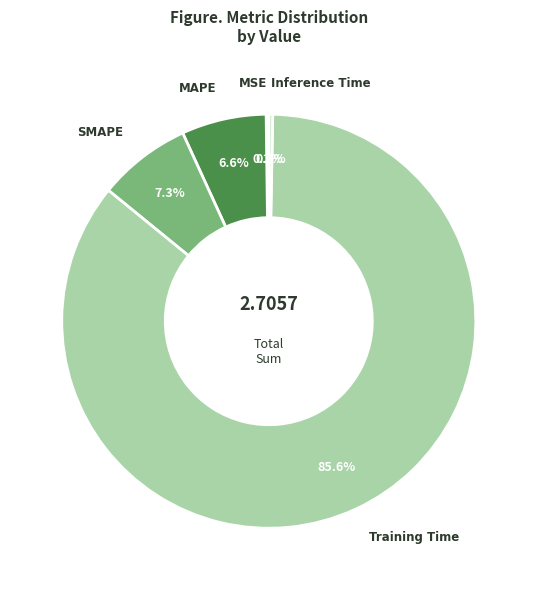

What is the largest slice in the pie chart?

Training Time